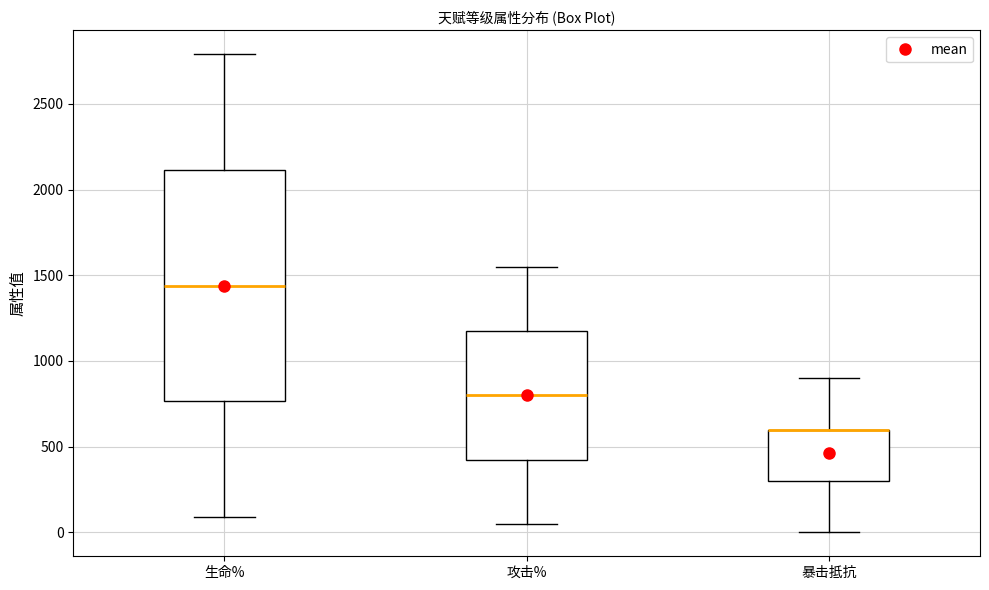

Where does the upper whisker of the box for 生命% end on the y-axis? The values are not printed on the chart, so give them approximately, as read against the axis.

2800